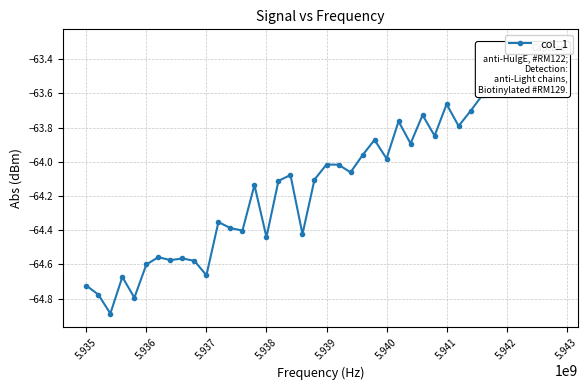

How many points are lower than both their immediate neighbors (excluding endpoints)?

13